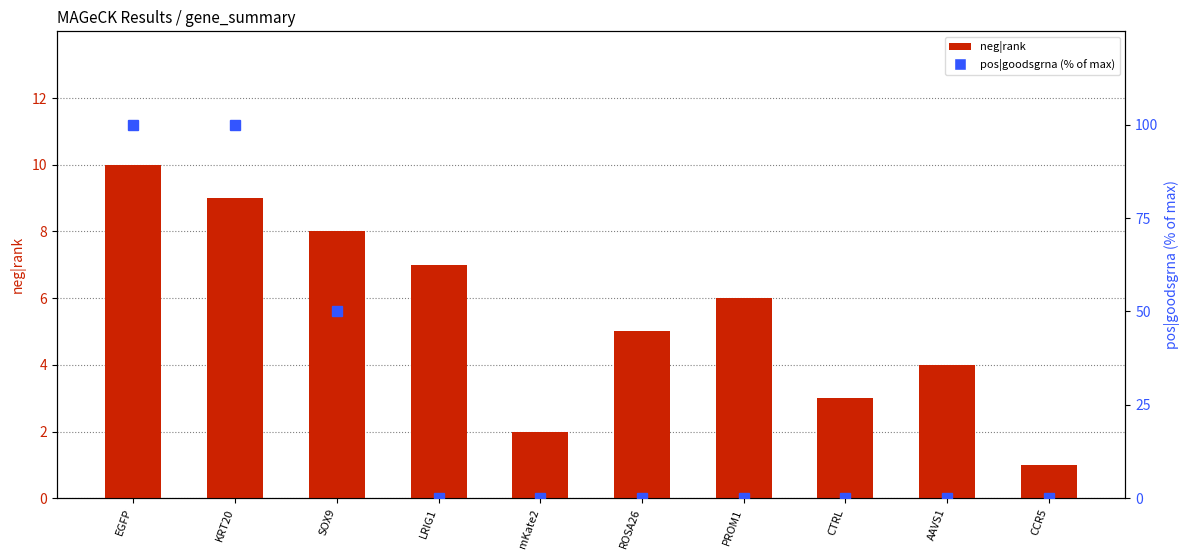

Count the pos|goodsgrna (% of max) values in the range 0 to 50.

8